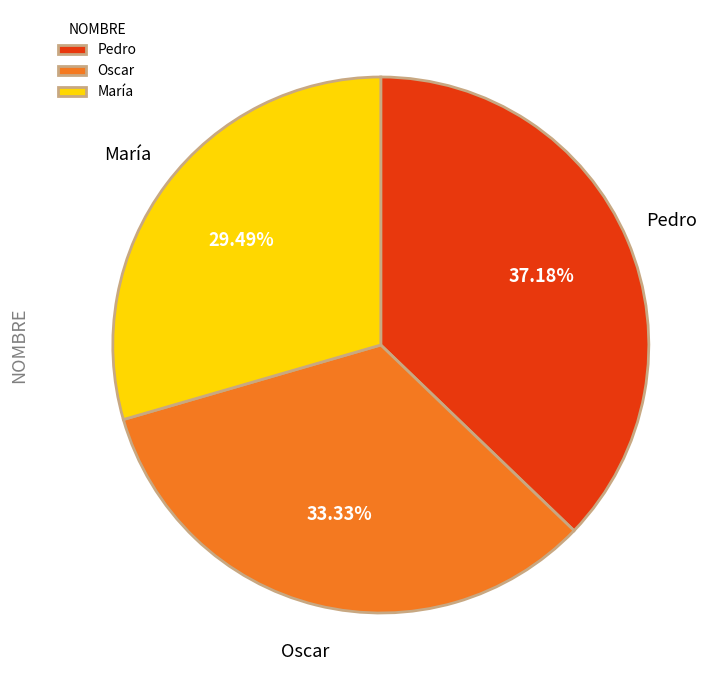

Is Pedro the majority of the pie?

No